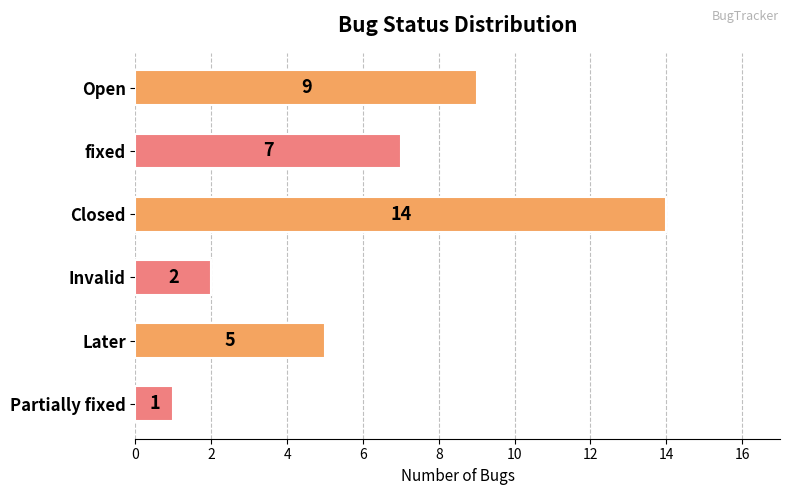

How many data points are less than 7?

3